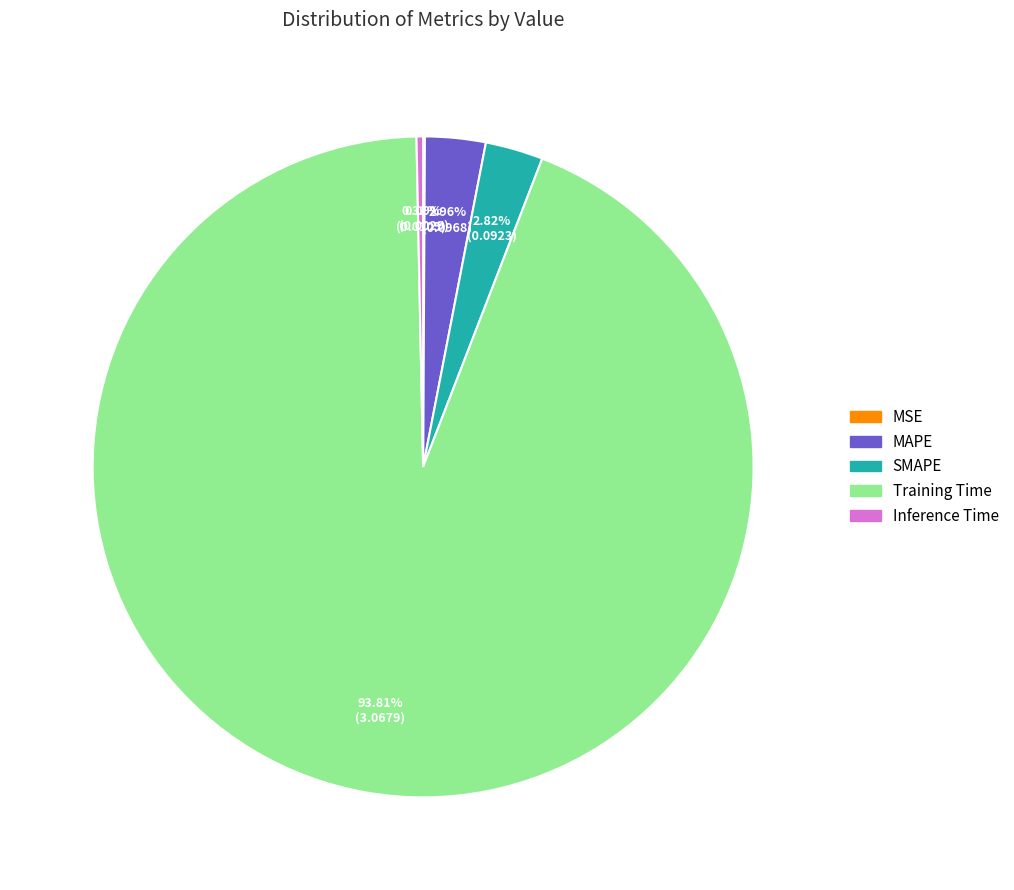

What is the majority slice?

Training Time